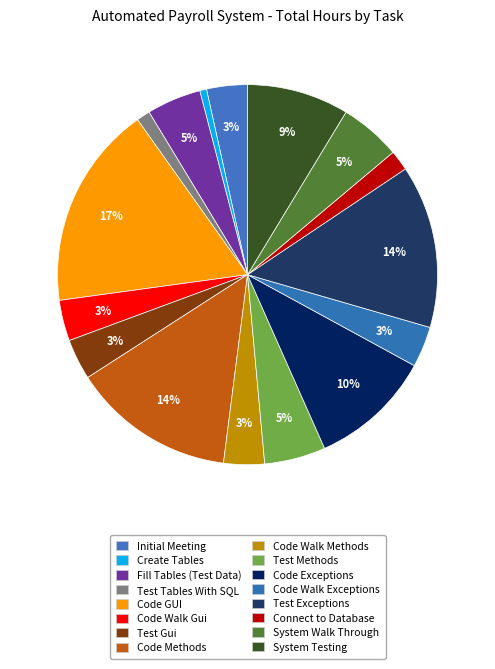

What percentage is NOT represented by Test Exceptions?

86.1%